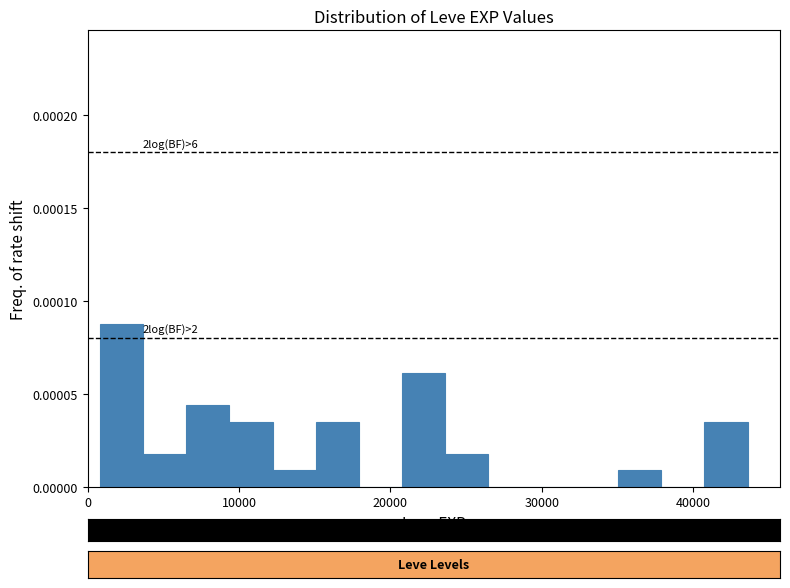

Read against the x-axis, roughly where is the centre of the tallest bar?

2000